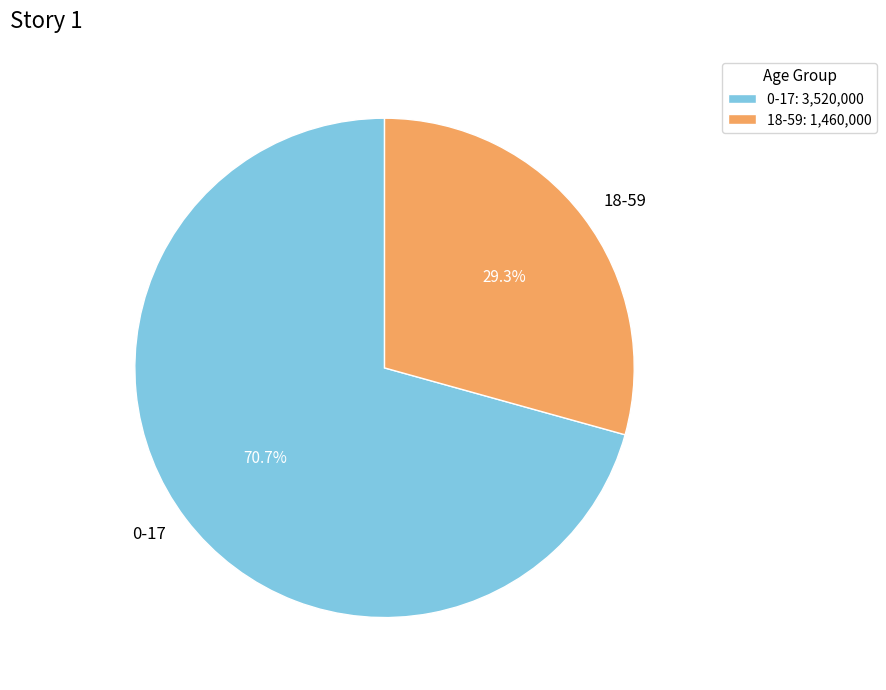

To the nearest percent, what is the combined percentage of 18-59 and 0-17?

100%